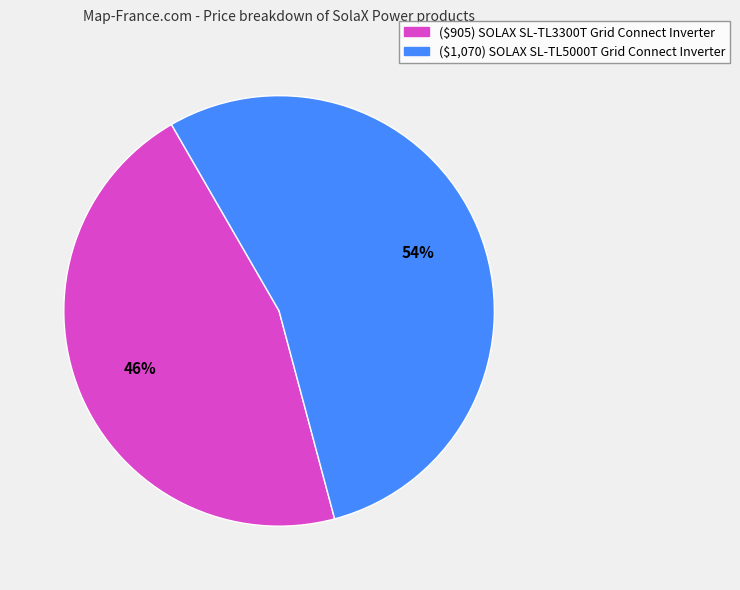

Is it true that ($905) SOLAX SL-TL3300T Grid Connect Inverter is 46% of the pie?

True